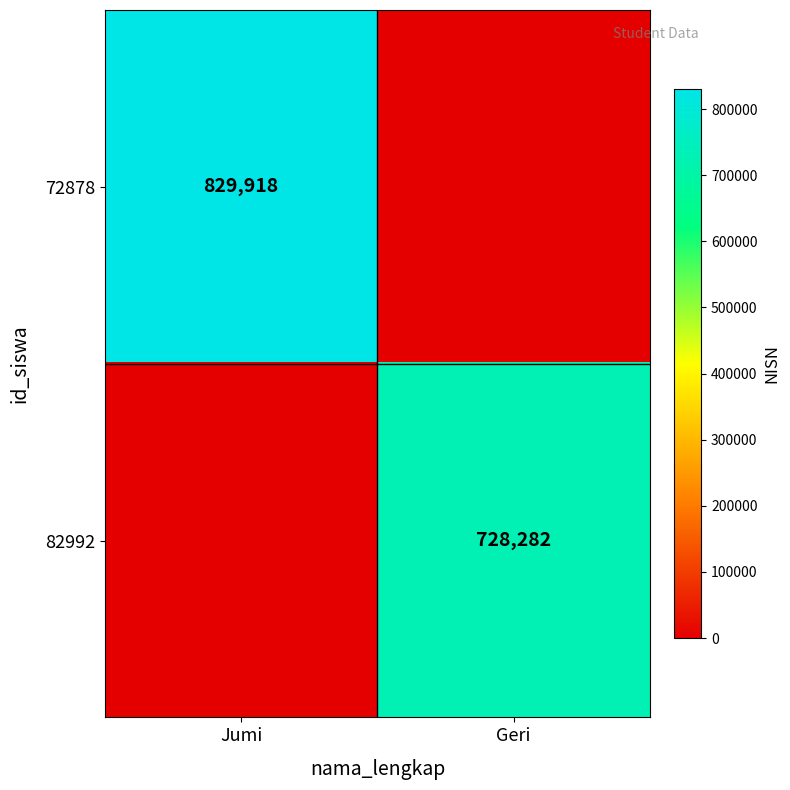

True or false: 72878 has a value of 1275959 at Jumi.

False